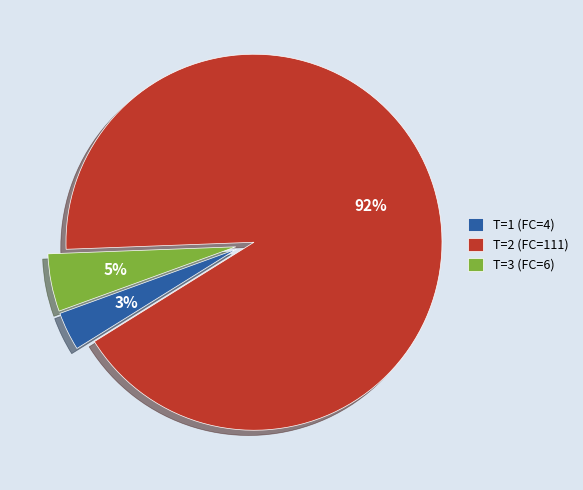

Which category has the smallest portion of the pie?

T=1 (FC=4)